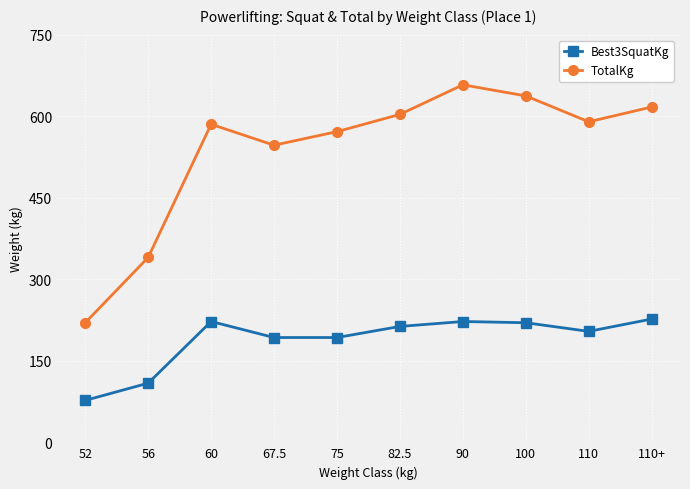

Rank the series at 52 from highest to lowest value.

TotalKg, Best3SquatKg